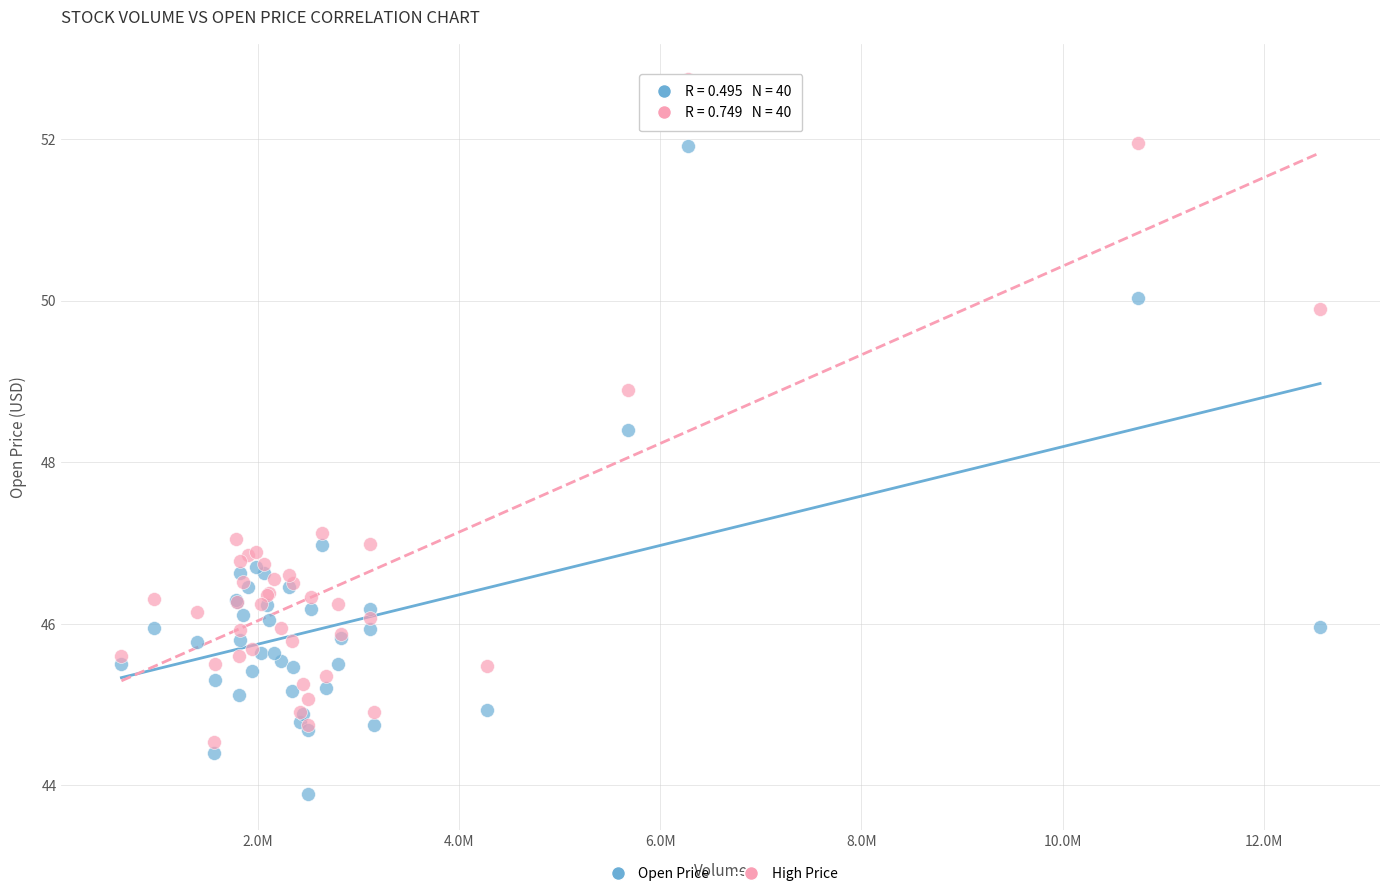

In the High Price series, what Y value is closest to 48?

47.1